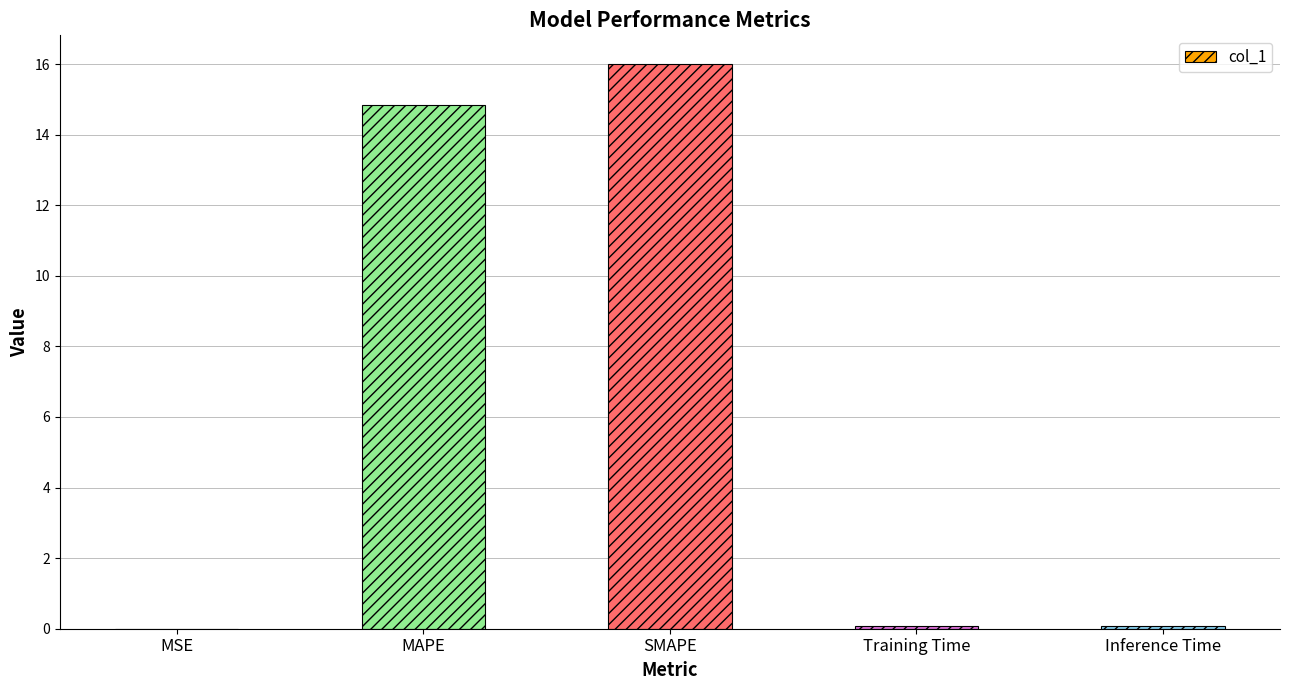

What is the maximum value shown in the chart?

16.0